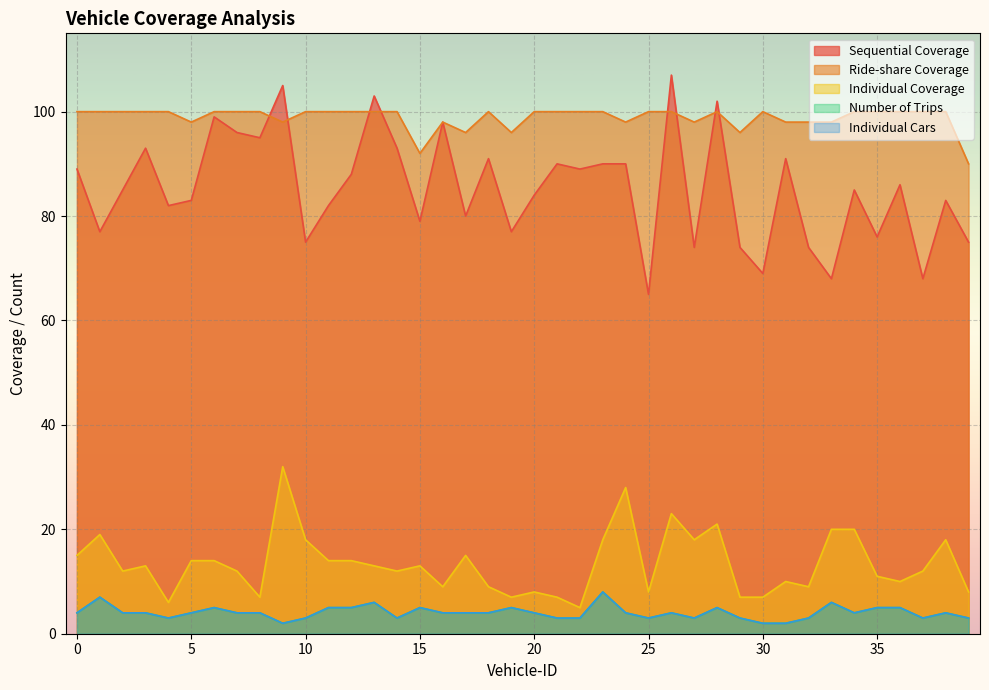

True or false: Individual Coverage and Sequential Coverage intersect in this chart.

False